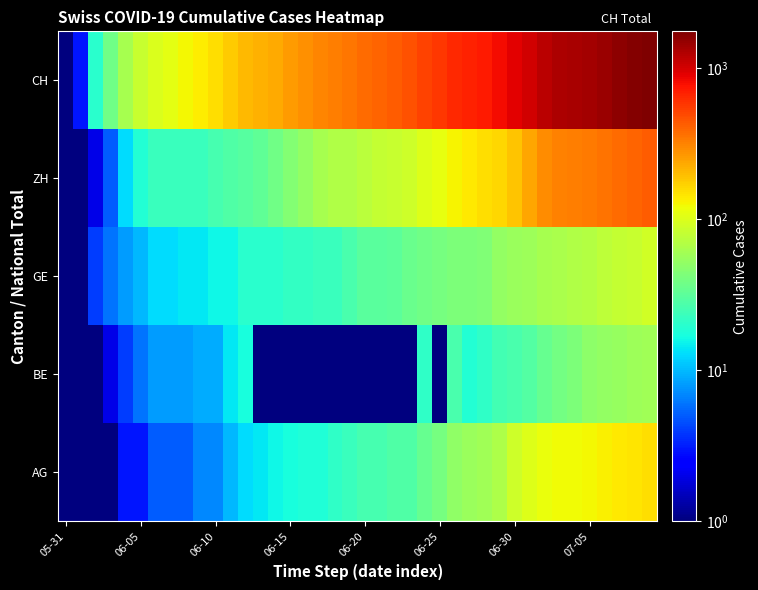

Reading left to right, transcribe all the data shown in this chart.

AG: 0.5	0.5	0.5	1.0	3.0	3.0	5.0	5.0	5.0	7.0	7.0	10.0	13.0	14.0	16.0	17.0	18.0	18.0	21.0	23.0	26.0	26.0	28.0	28.0	35.0	40.0	50.0	55.0	59.0	65.0	88.0	103.0	116.0	120.0	123.0	125.0	132.0	140.0	147.0	153.0
BE: 0.5	0.5	1.0	2.0	4.0	6.0	8.0	8.0	8.0	9.0	9.0	14.0	17.0	0.5	0.5	0.5	0.5	0.5	0.5	0.5	0.5	0.5	0.5	0.5	21.0	0.5	27.0	19.0	21.0	25.0	27.0	29.0	35.0	39.0	43.0	49.0	52.0	53.0	57.0	59.0
GE: 0.5	1.0	4.0	6.0	8.0	10.0	13.0	13.0	14.0	14.0	16.0	16.0	20.0	20.0	20.0	22.0	22.0	23.0	23.0	27.0	31.0	31.0	32.0	36.0	38.0	40.0	43.0	43.0	44.0	52.0	56.0	57.0	62.0	64.0	67.0	69.0	76.0	80.0	84.0	92.0
ZH: 0.5	0.5	2.0	5.0	13.0	19.0	23.0	23.0	23.0	23.0	26.0	28.0	30.0	33.0	38.0	45.0	52.0	62.0	67.0	68.0	75.0	80.0	83.0	87.0	103.0	111.0	130.0	142.0	153.0	162.0	190.0	238.0	294.0	317.0	330.0	338.0	357.0	382.0	405.0	424.0
CH: 0.5	3.0	20.0	38.0	62.0	84.0	100.0	107.0	125.0	136.0	154.0	178.0	206.0	218.0	234.0	258.0	285.0	309.0	325.0	353.0	385.0	399.0	431.0	462.0	528.0	572.0	640.0	683.0	722.0	814.0	919.0	1037.0	1186.0	1285.0	1335.0	1388.0	1469.0	1568.0	1669.0	1758.0